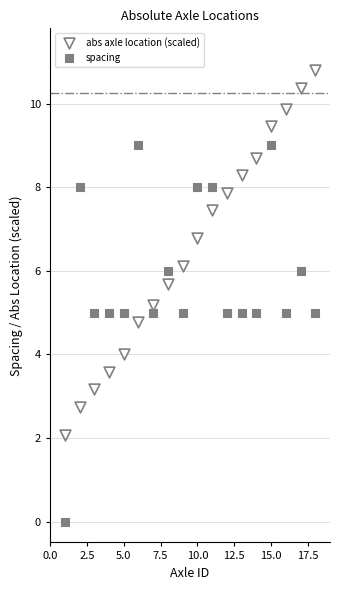

Which series reaches the maximum Y coordinate?

abs axle location (scaled)